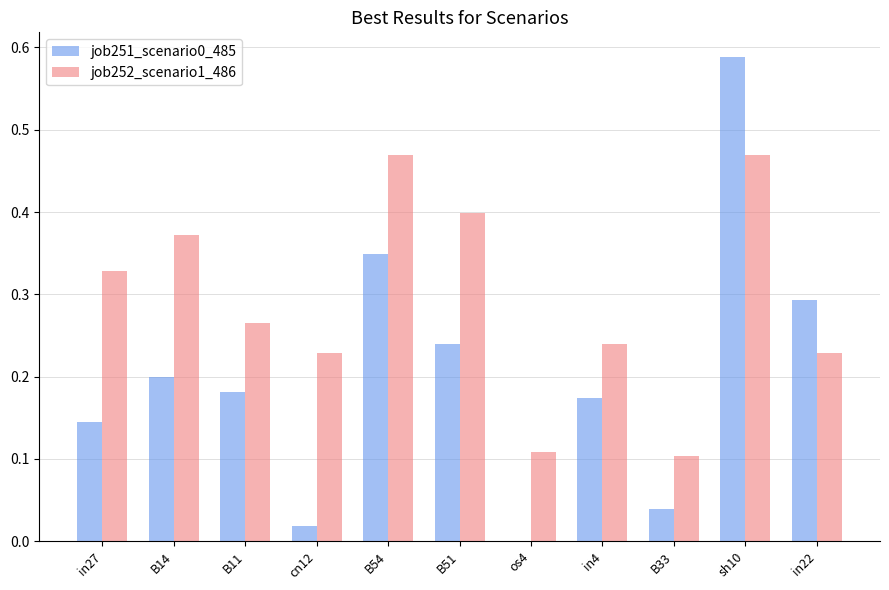

At which label does job251_scenario0_485 reach its peak?

sh10